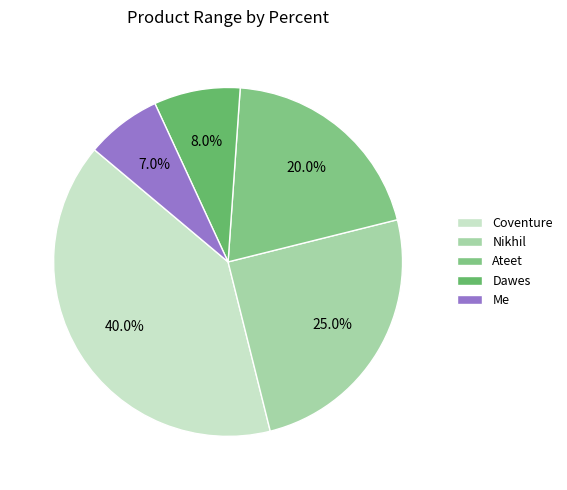

How many slices are in this pie chart?

5